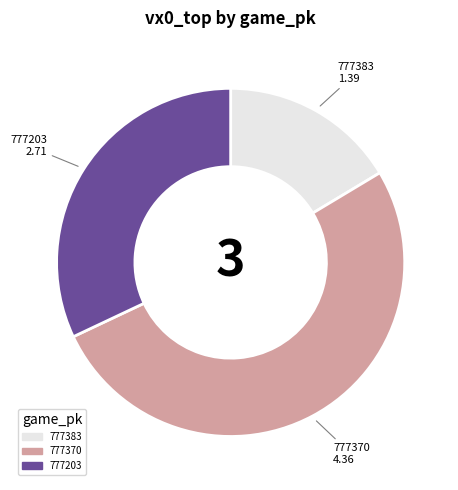

Count the number of slices in the pie.

3